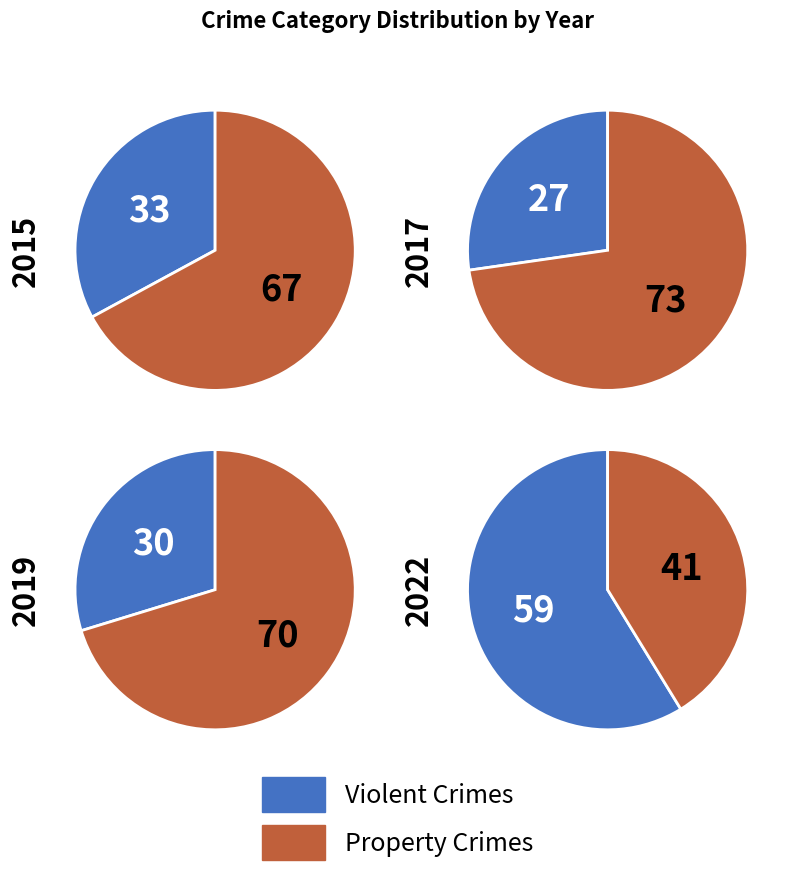

How many slices are in this pie chart?

8